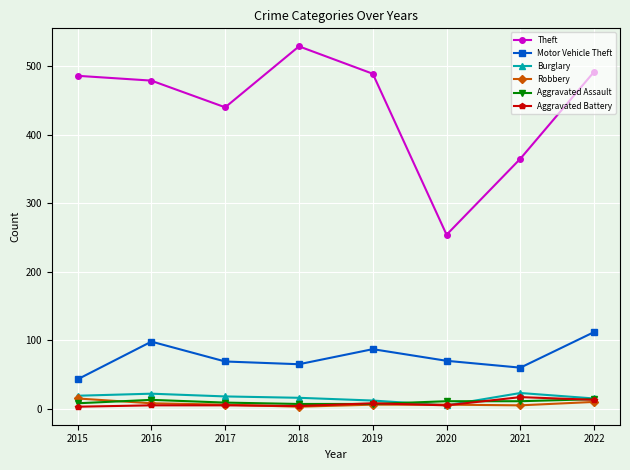

Which series has the largest total across all categories?

Theft